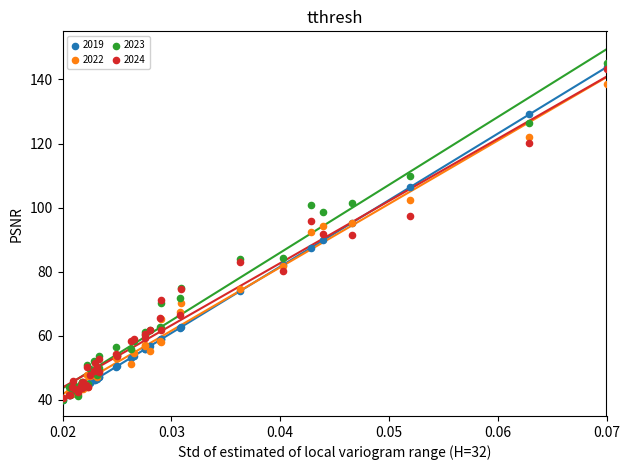

What are all the series names shown in the legend?

2019, 2022, 2023, 2024